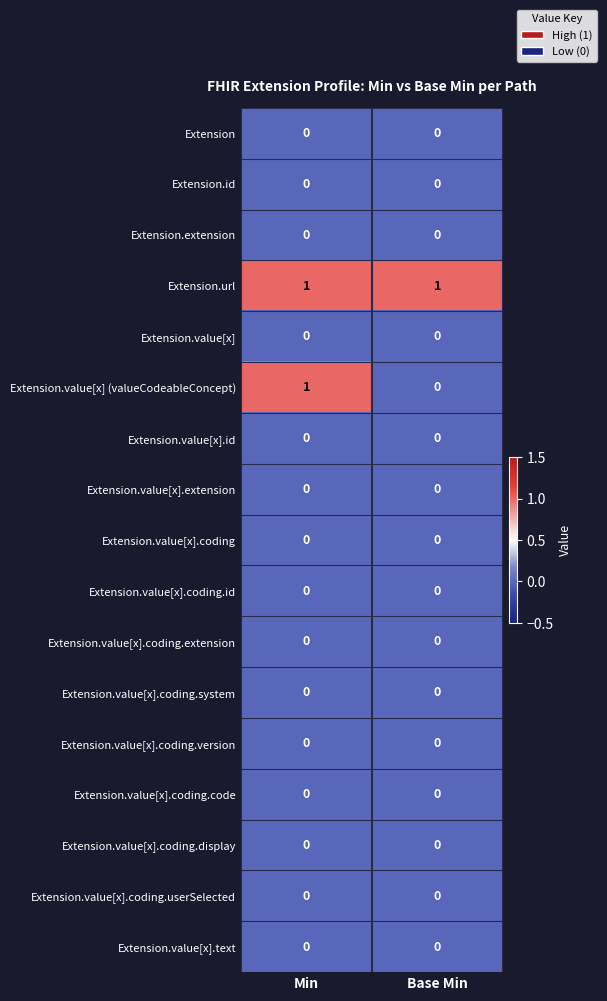

True or false: Extension.value[x] has a value of 0 at Base Min.

True